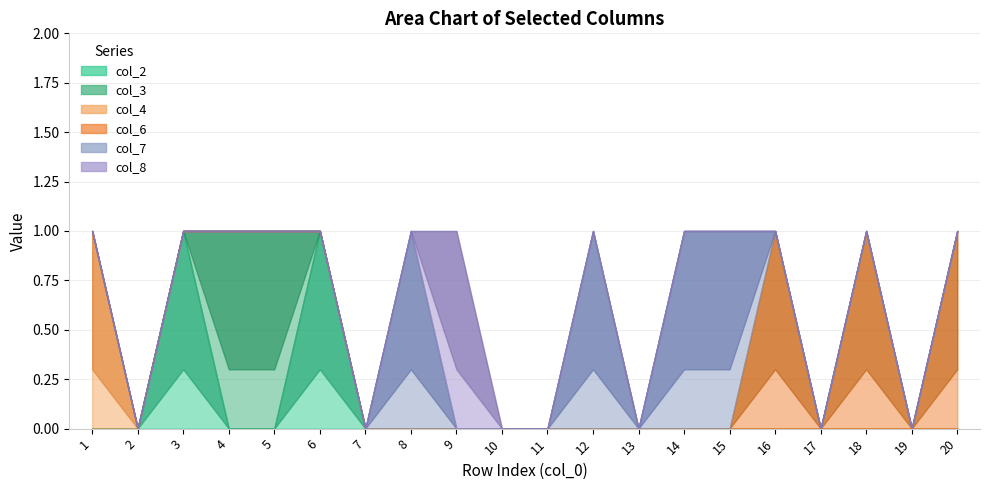

Which series has the widest spread of values?

col_2